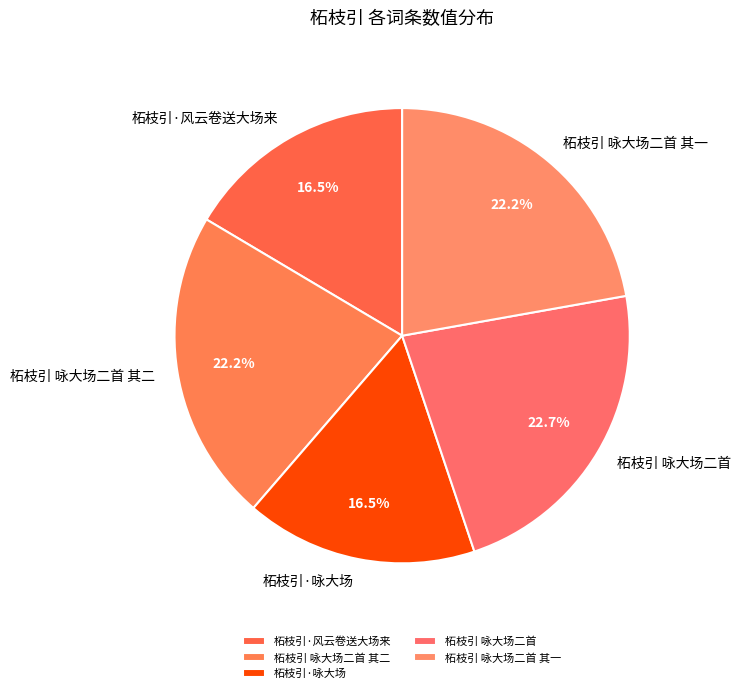

Does 柘枝引 咏大场二首 其一 represent more than half of the total?

No